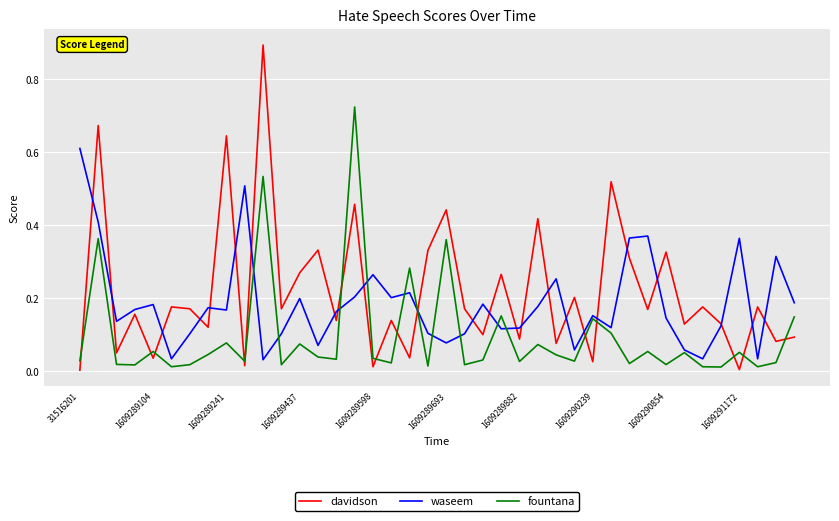

What is the sum of all fountana values?

3.8